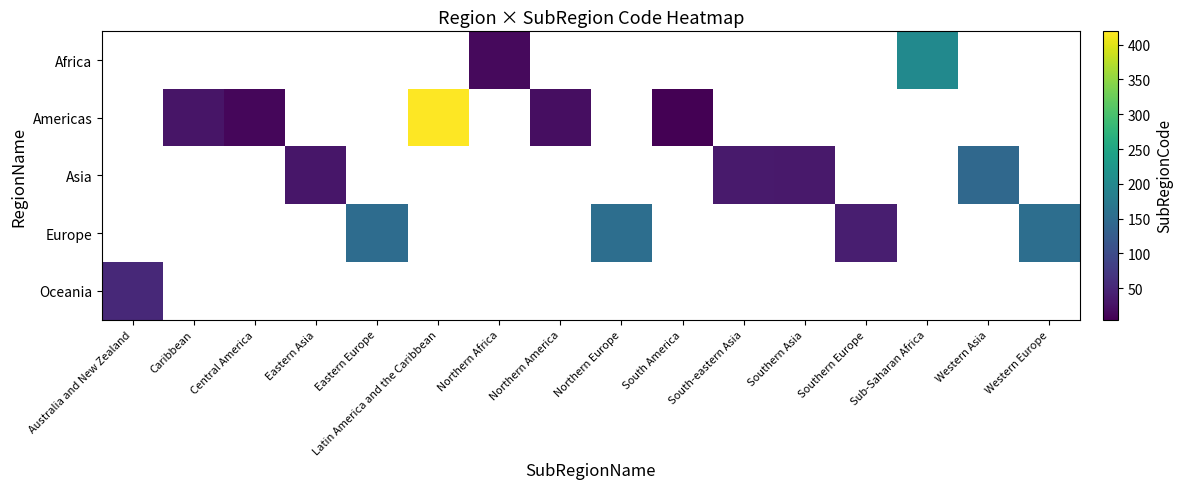

Is the value of Oceania at Northern Africa greater than the value of Africa at South America?

No